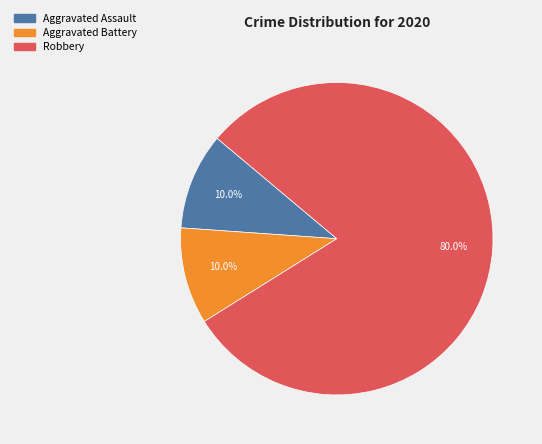

What is the total percentage of Aggravated Battery and Aggravated Assault?

20.0%